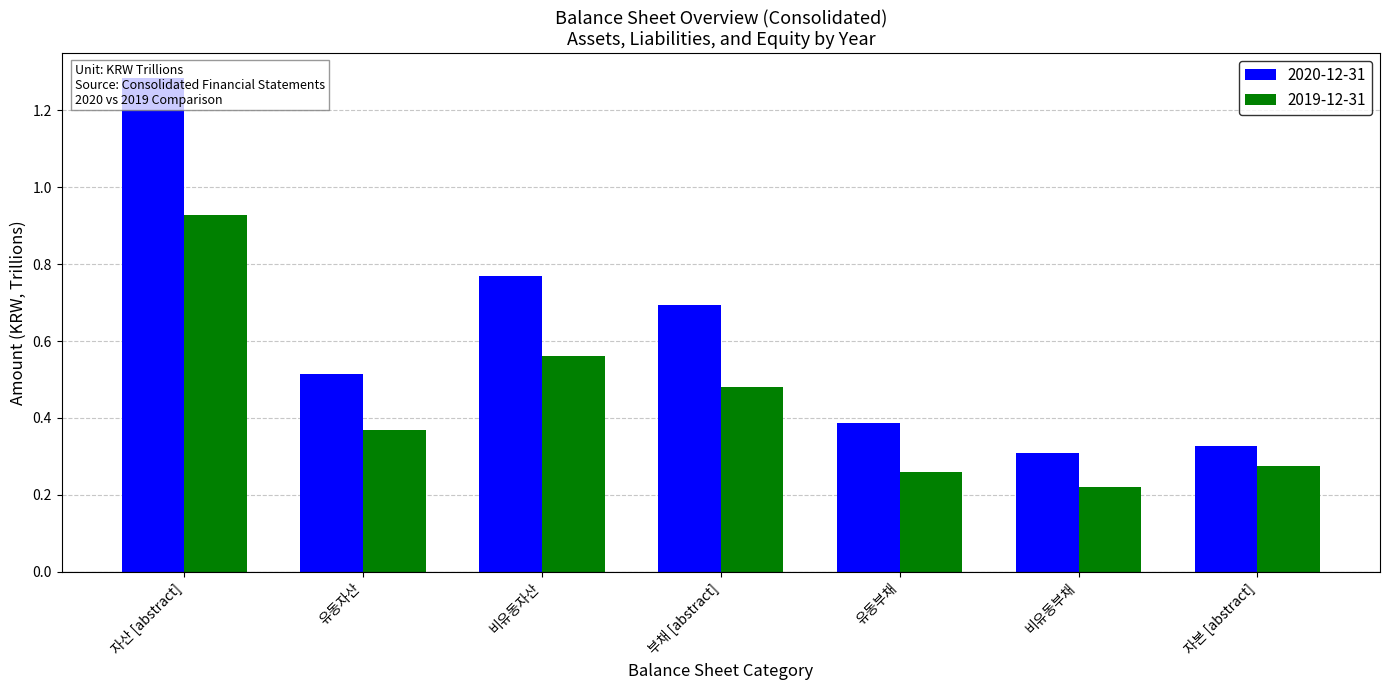

What is the value of the 2020-12-31 bar at the 7th from the left?

0.3